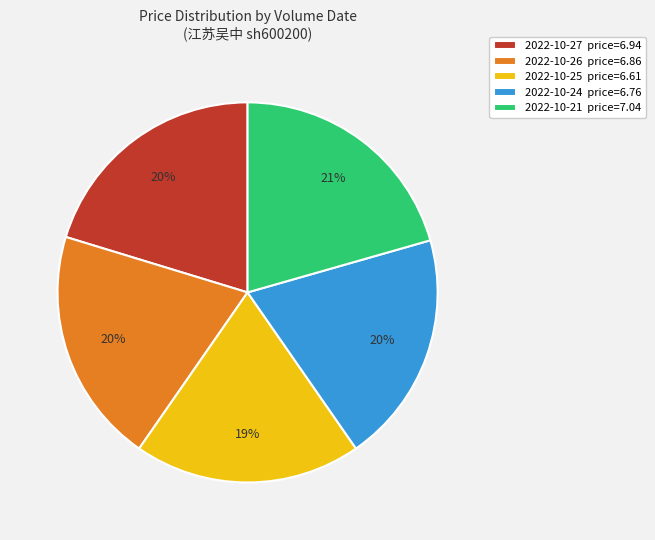

Approximately how many times larger is the value at 2022-10-27 price=6.94 compared to 2022-10-26 price=6.86?

1.0